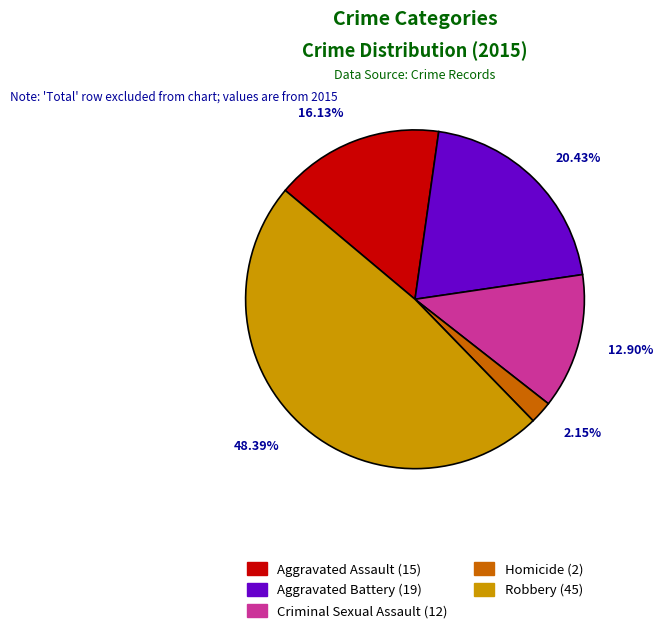

Which slice is the smallest?

Homicide